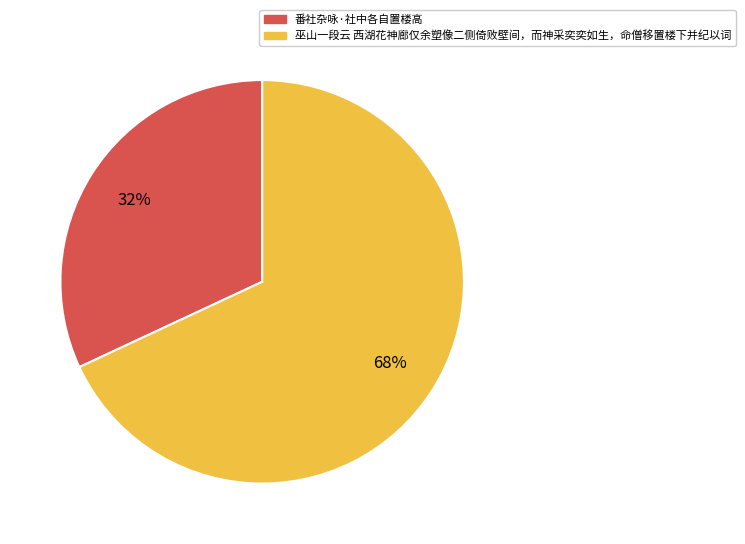

How many slices are in this pie chart?

2